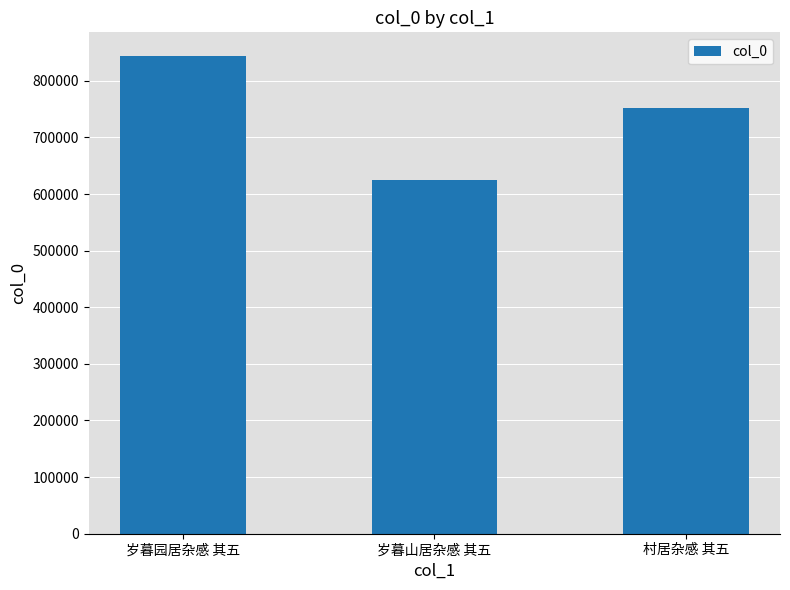

Count the number of categories in the chart.

3